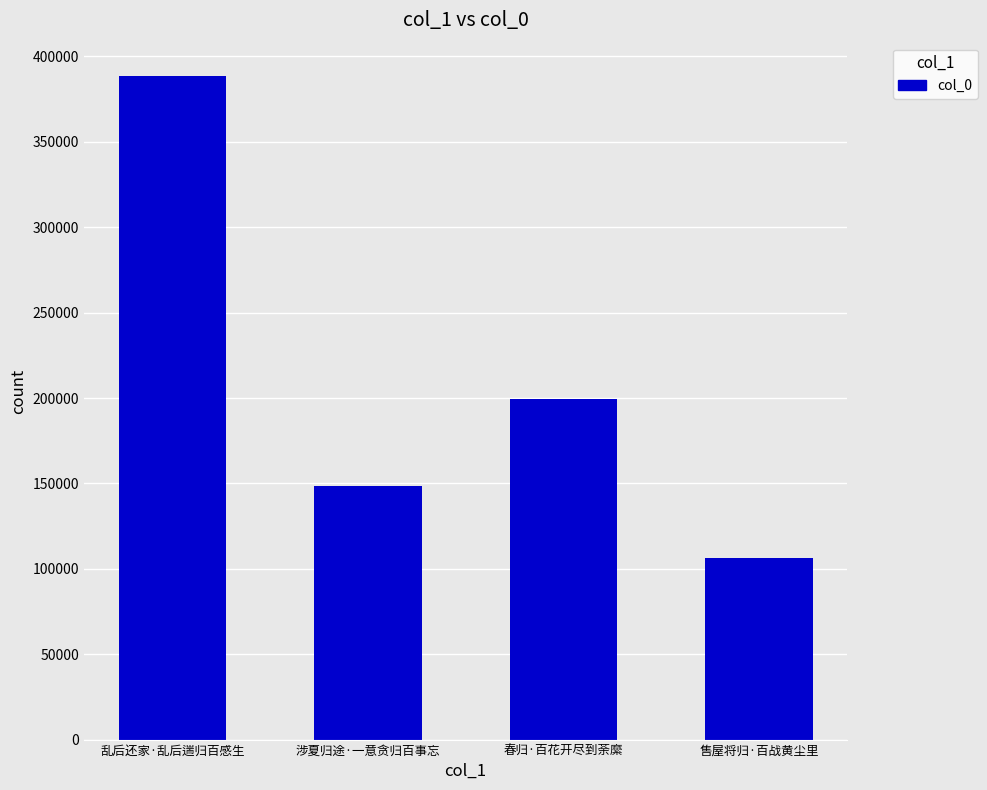

True or false: the data shows 148563 at 涉夏归途·一意贪归百事忘.

True